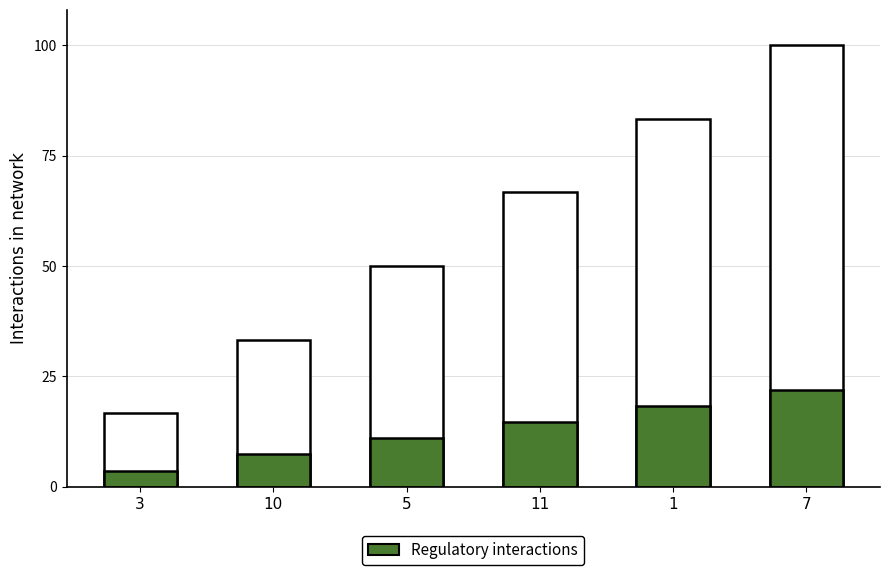

What is the approximate value of col_1 at 11?

66.7